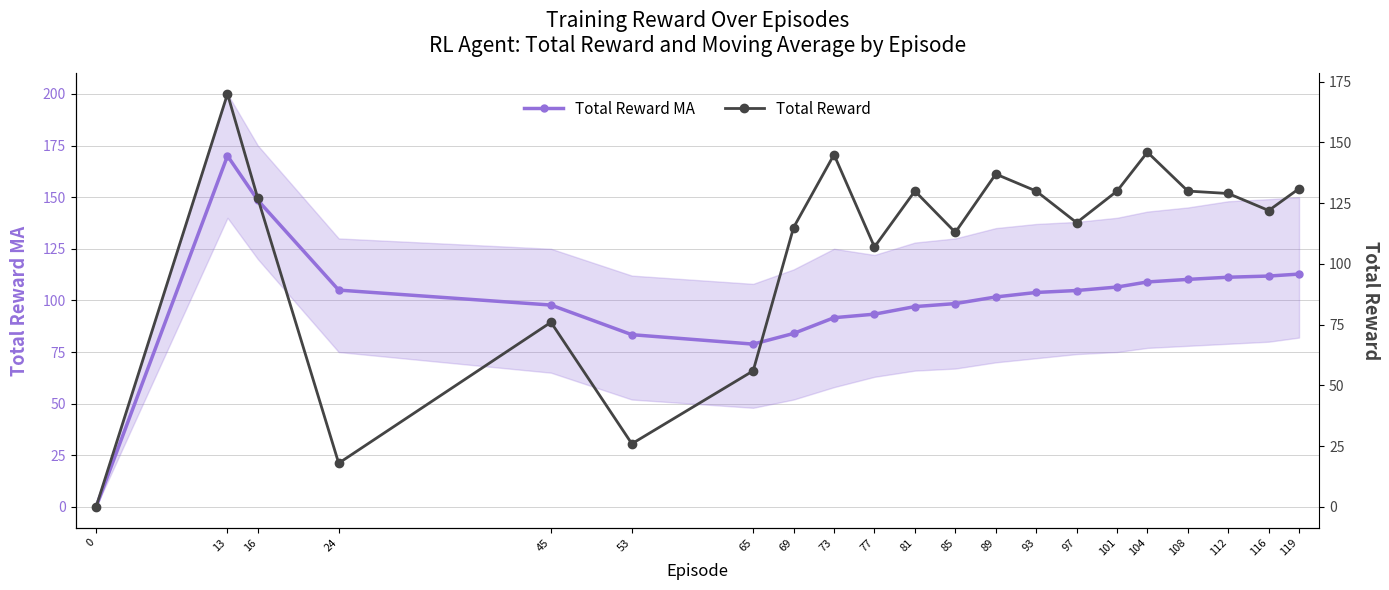

What is the highest value of the Total Reward MA series?

170.0